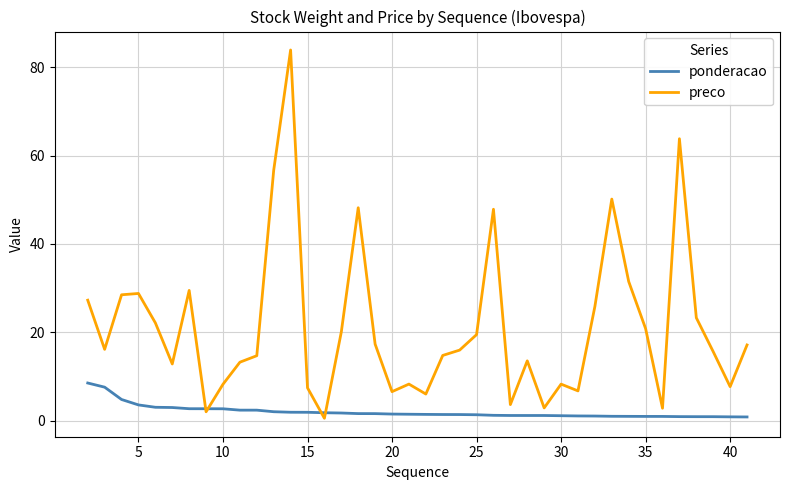

What is the maximum value for preco?

83.9